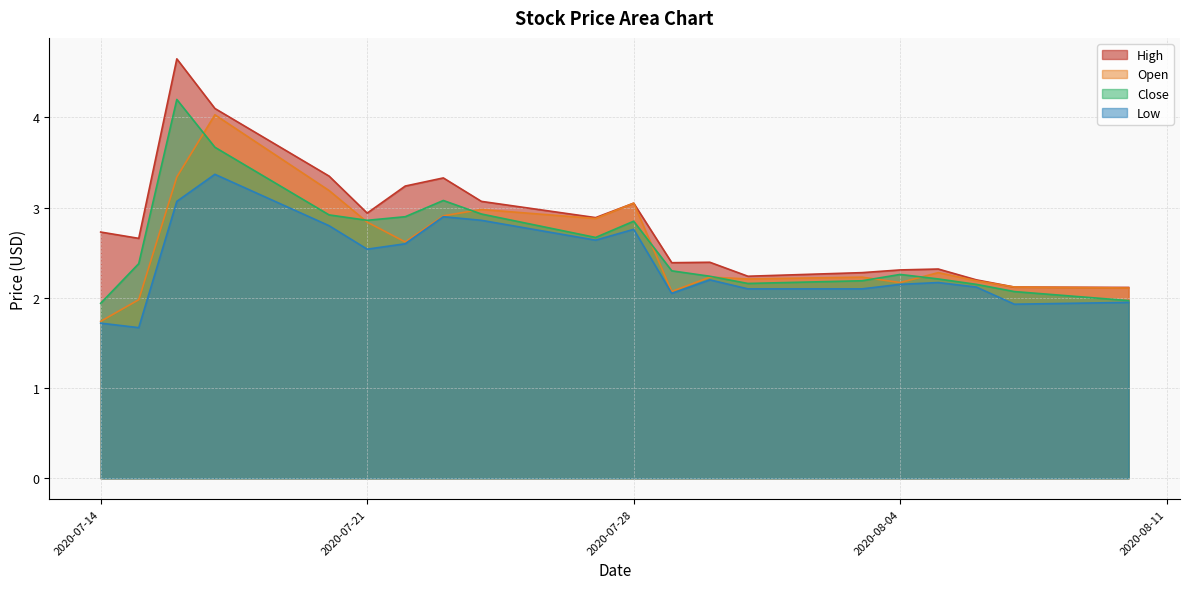

What is the lowest value of the Open series?

1.7